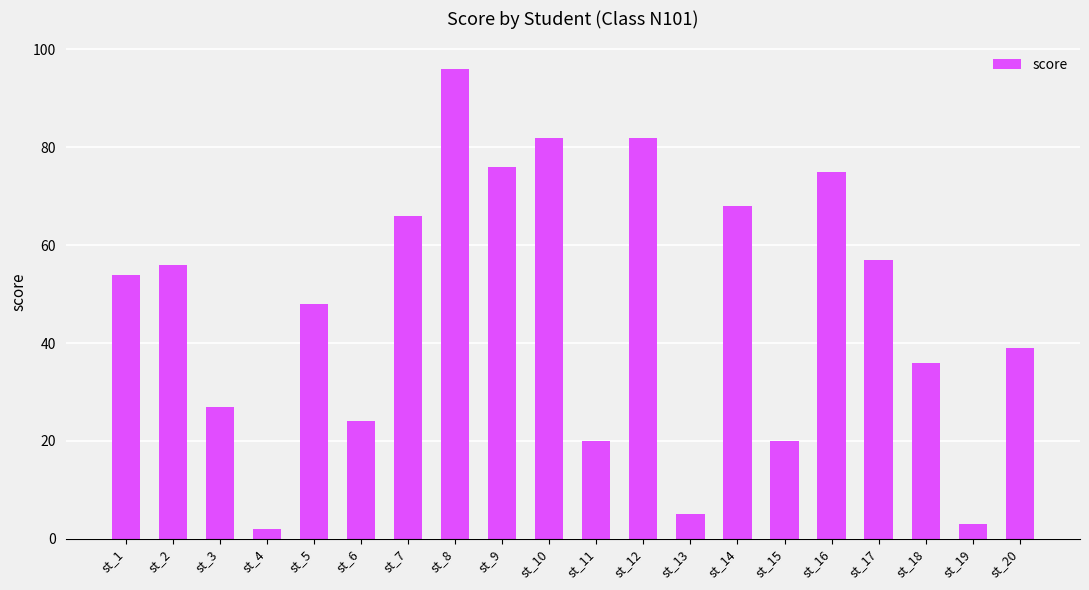

The value at st_5 is 85. True or false?

False